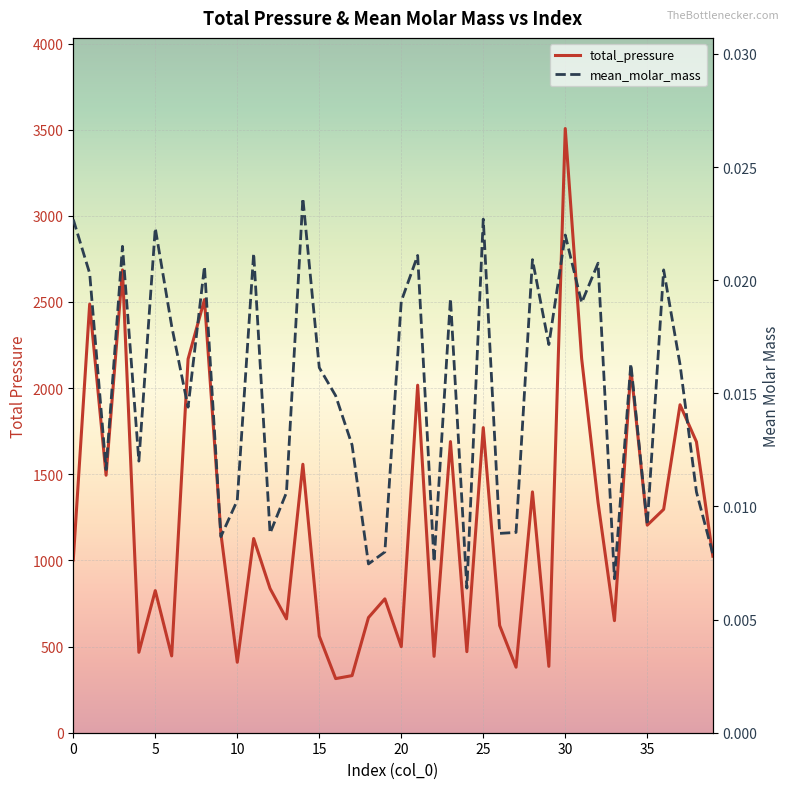

The mean_molar_mass series shows 0.0 at 22. True or false?

True